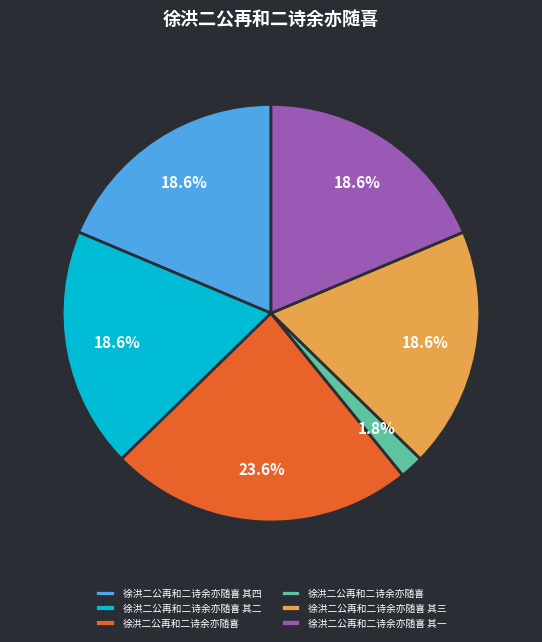

How many slices are in this pie chart?

6